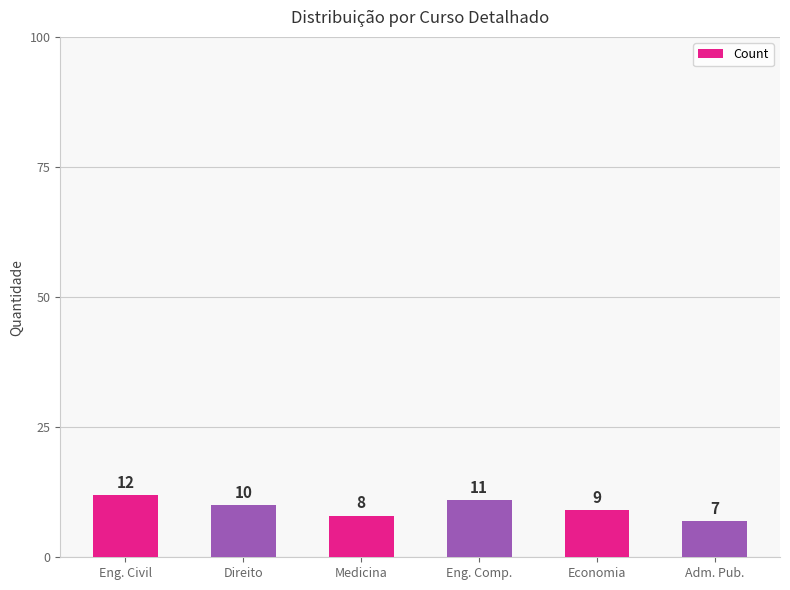

What is the smallest value displayed?

7